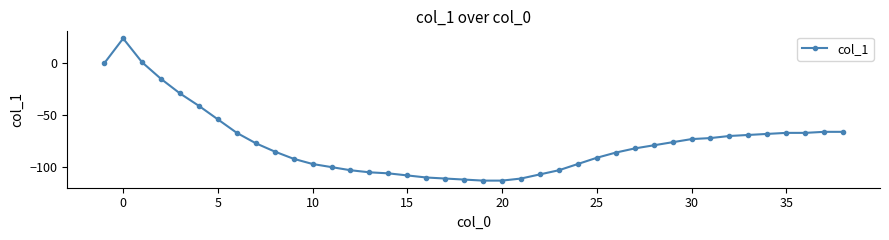

What is the value of the 33rd point from the left?

-72